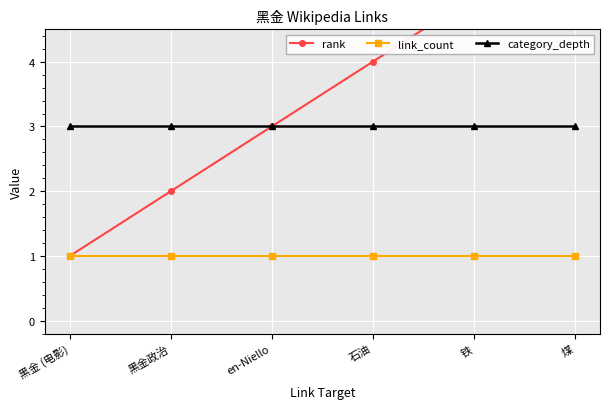

At 黑金 (电影), list the series in order from largest to smallest.

category_depth, rank, link_count